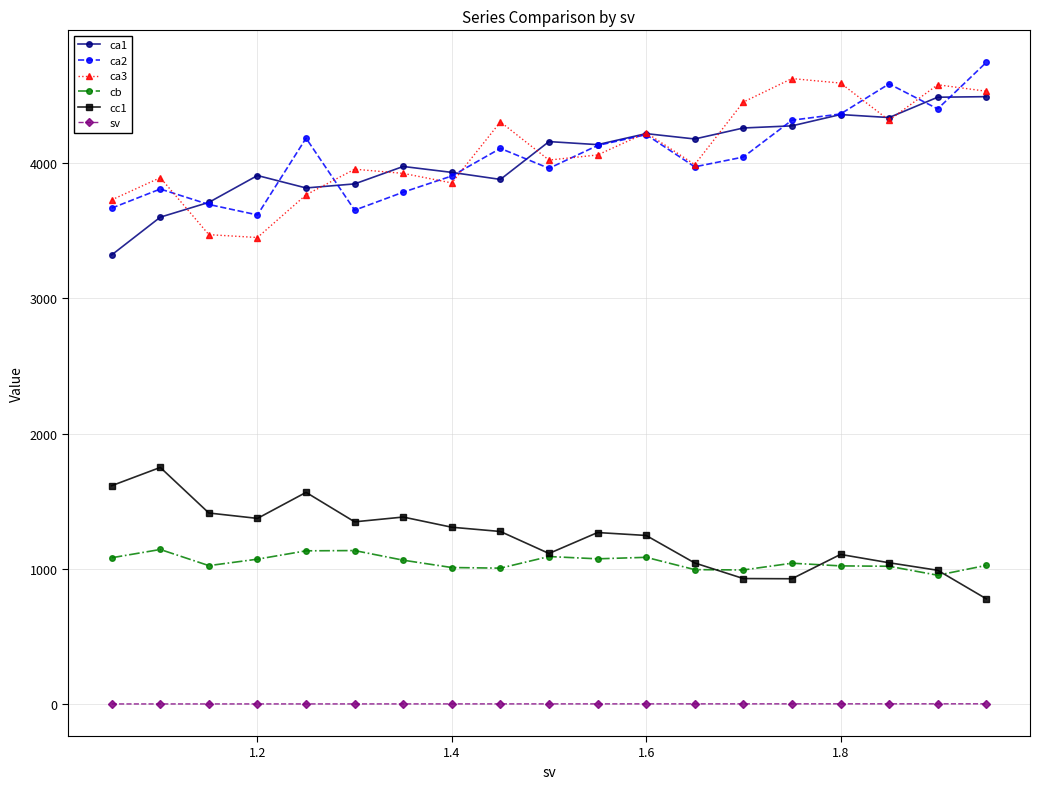

What is the value of the ca3 point at the 9th from the left?

4306.0